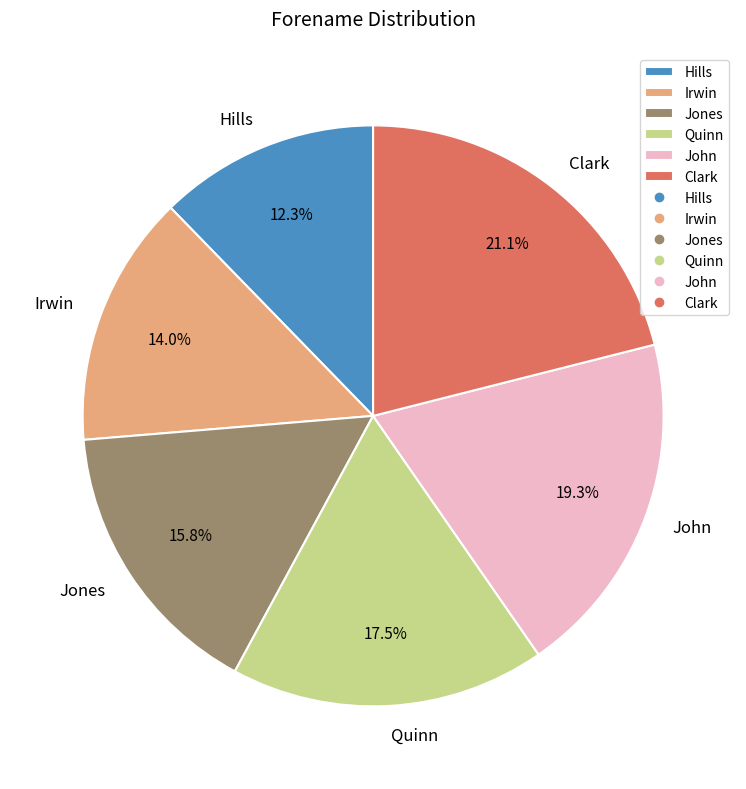

Does any single category account for the majority?

No